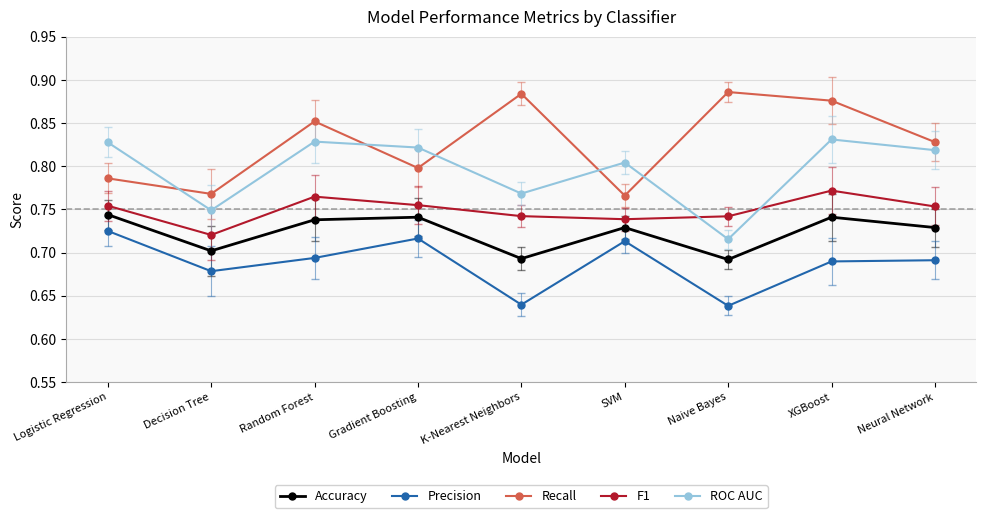

True or false: Precision and Recall cross at least once.

False